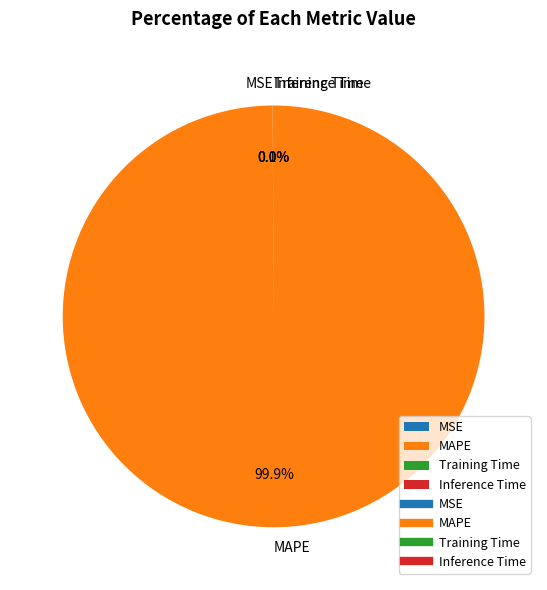

Which slice is the largest?

MAPE